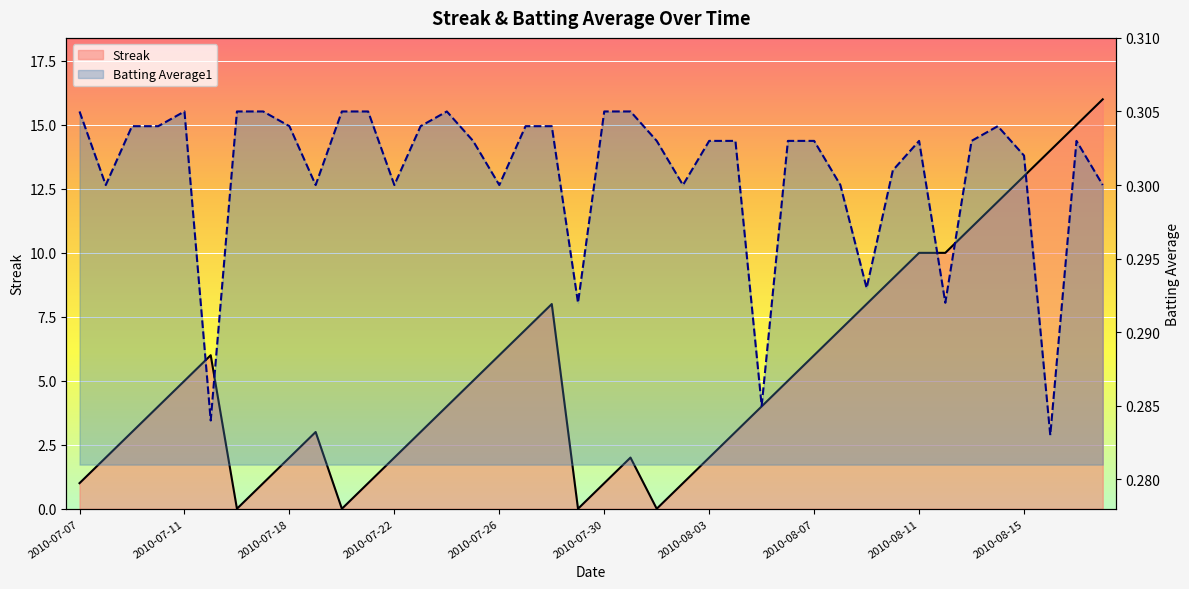

Where is the first local minimum for Batting Average1?

2010-07-08